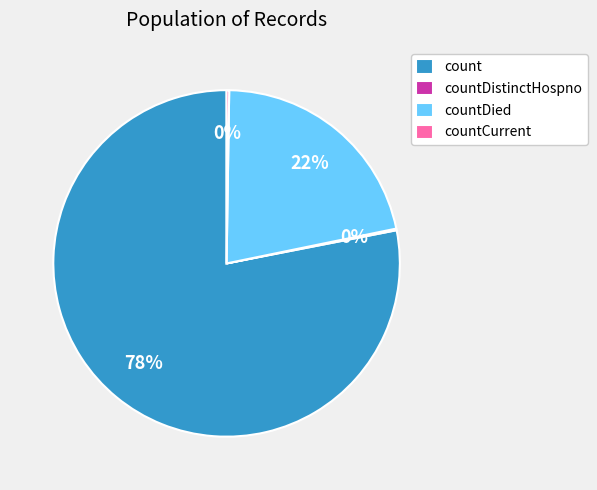

To the nearest percent, what portion does countDied represent?

22%